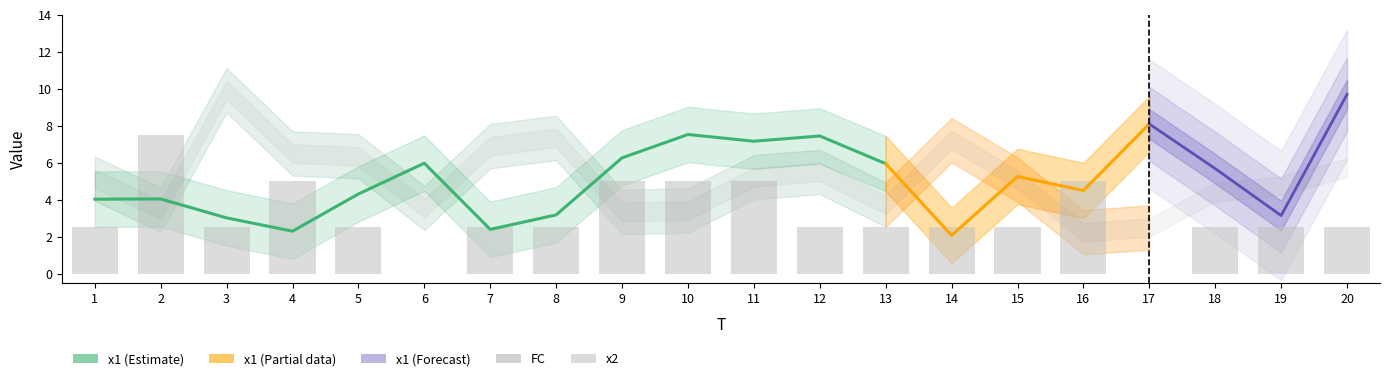

Count the number of categories in the chart.

20